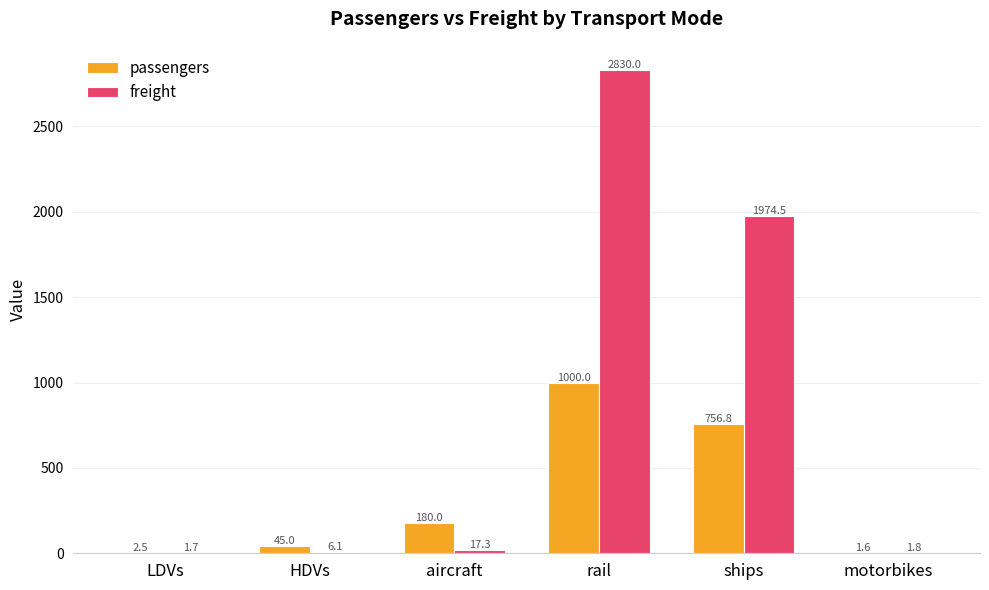

The passengers series shows 756.8 at ships. True or false?

True